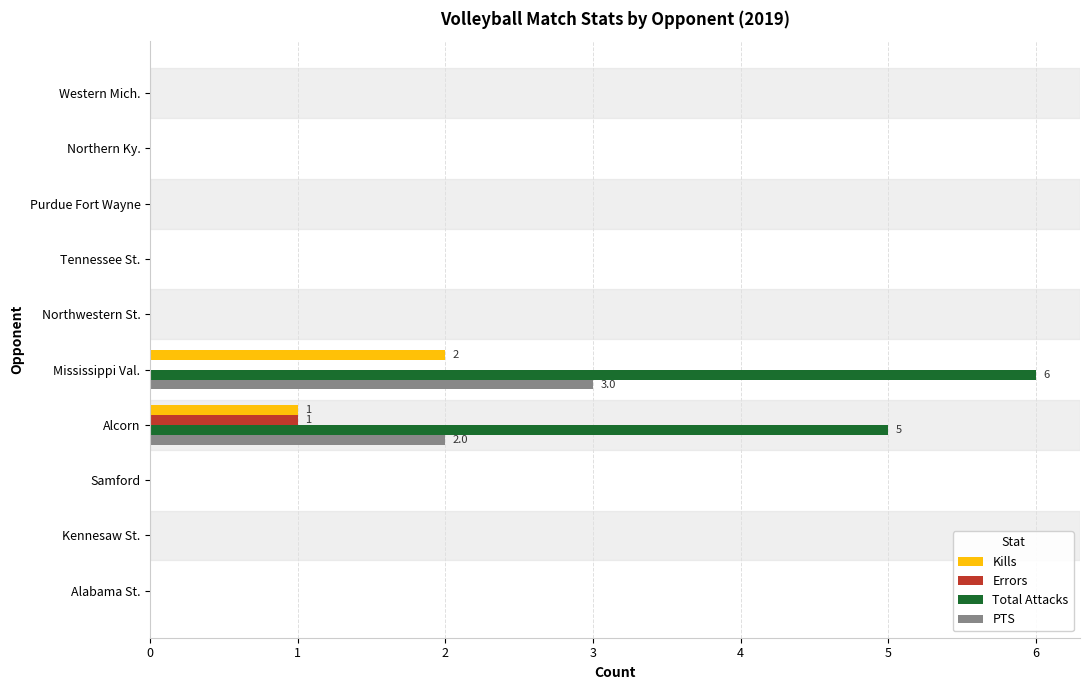

What is the sum of all Kills values?

3